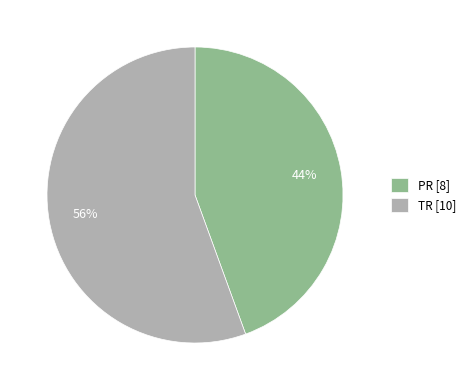

Do PR [8] and TR [10] together represent more than half of the pie?

Yes